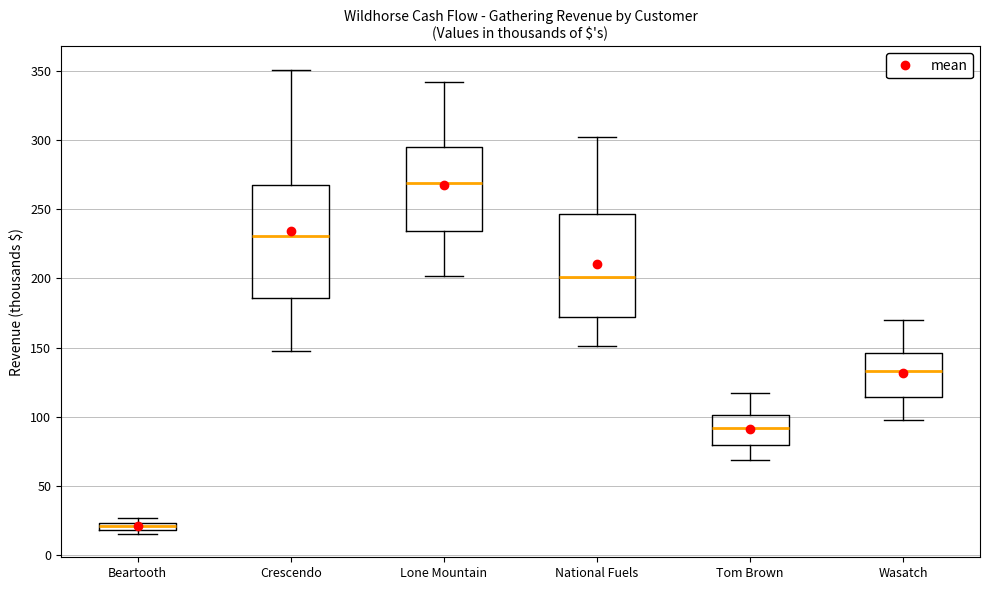

Which box is the tallest, from its lower edge to its upper edge?

Crescendo